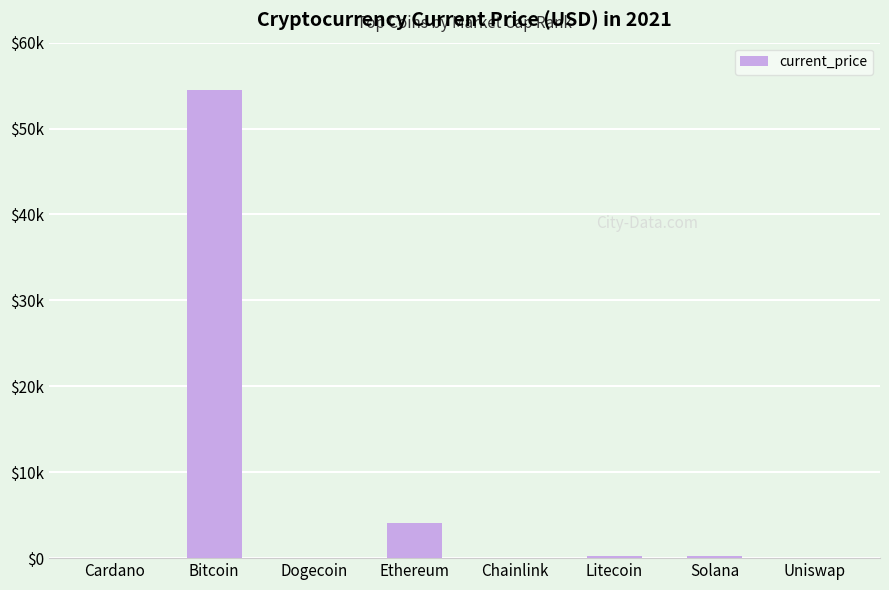

What is the label of the 3rd bar from the right?

Litecoin